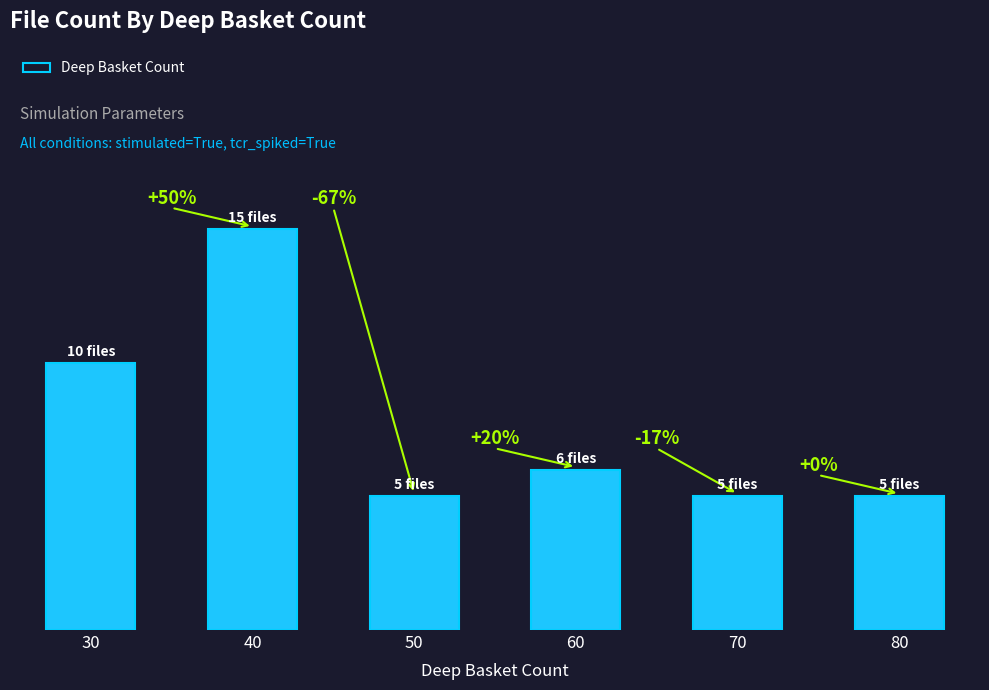

What is the smallest value displayed?

5